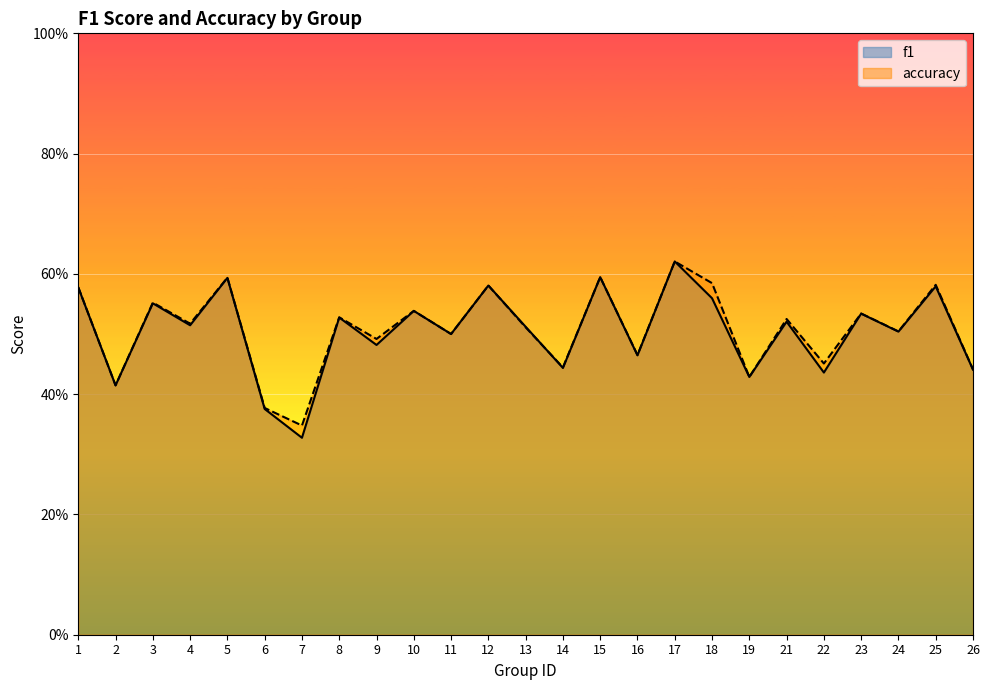

Which series changed the most between 9 and 18?

accuracy